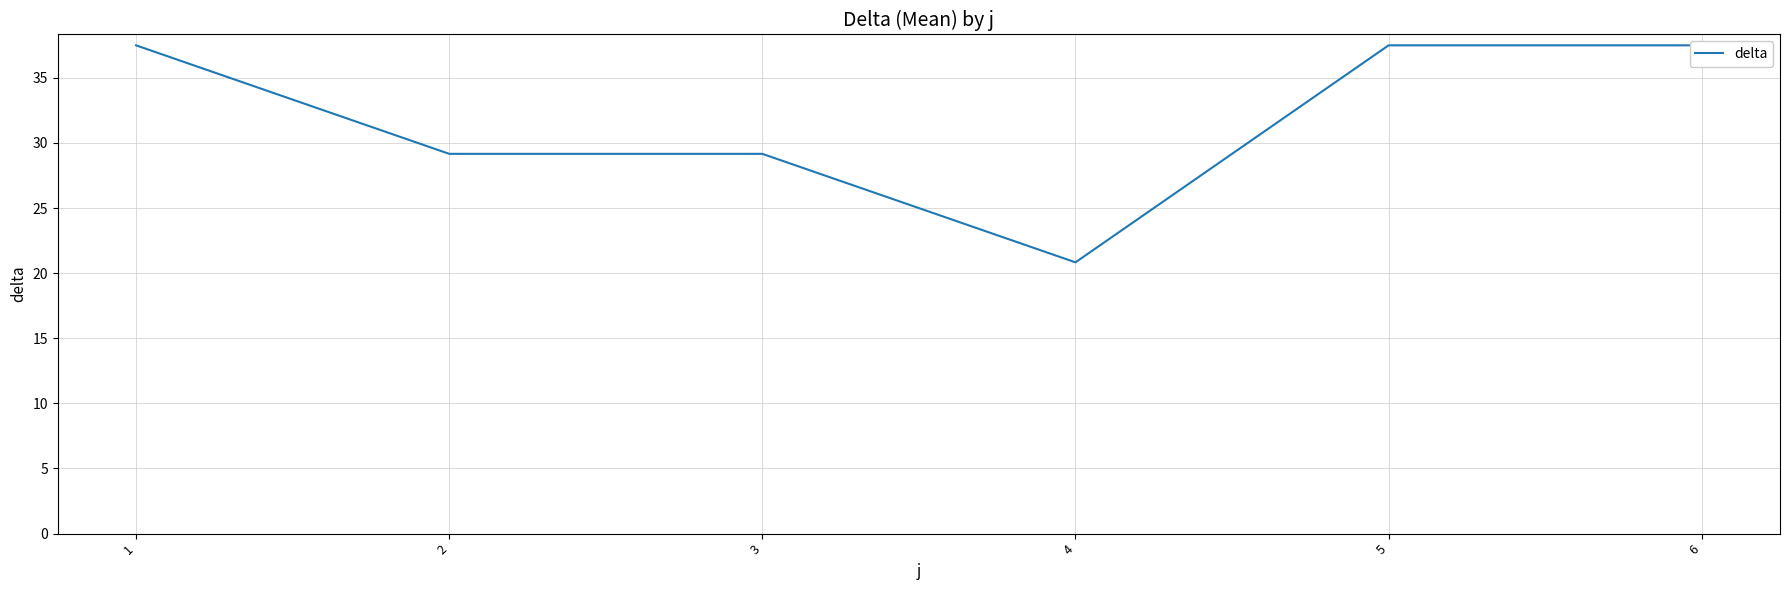

Approximately how many times larger is the value at 6 compared to 1?

1.0